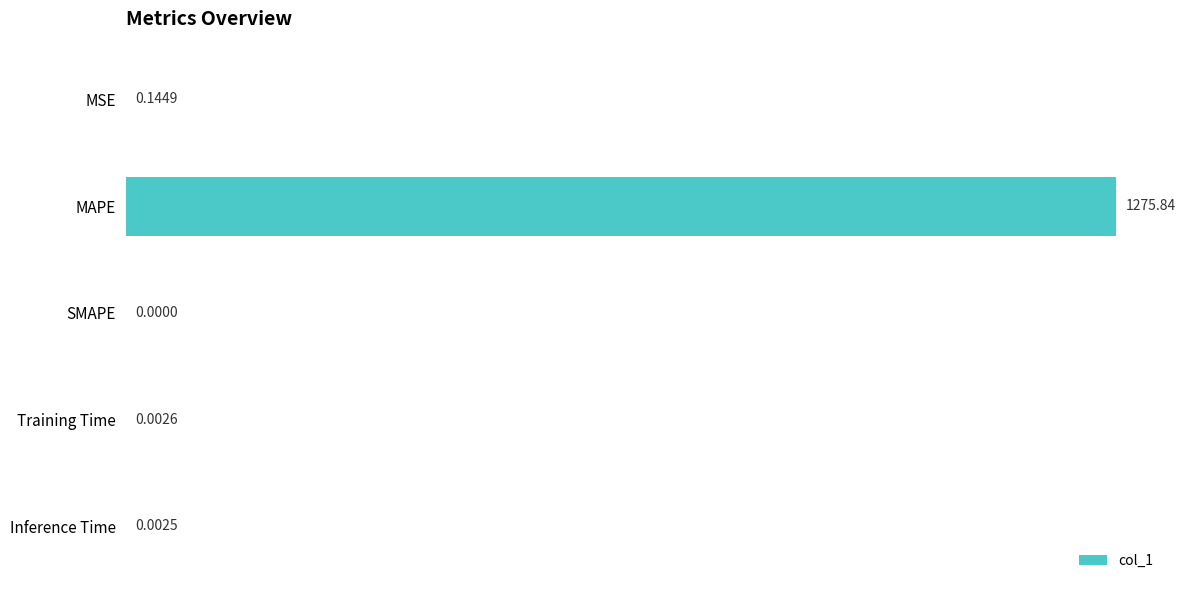

What is the sum of all values?

1276.0